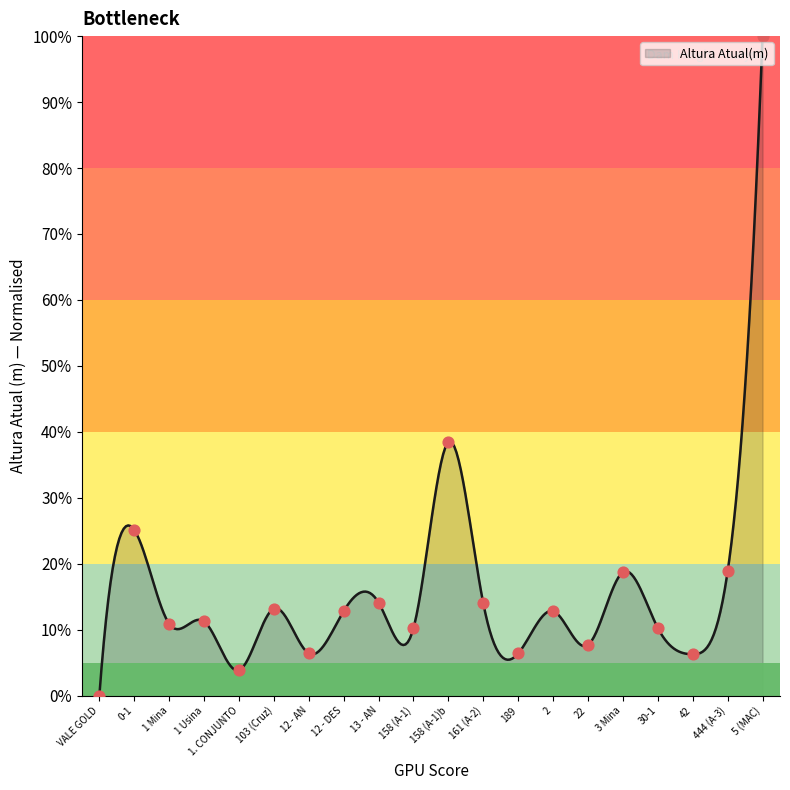

What is the change in value from 189 to 2?

+6.4